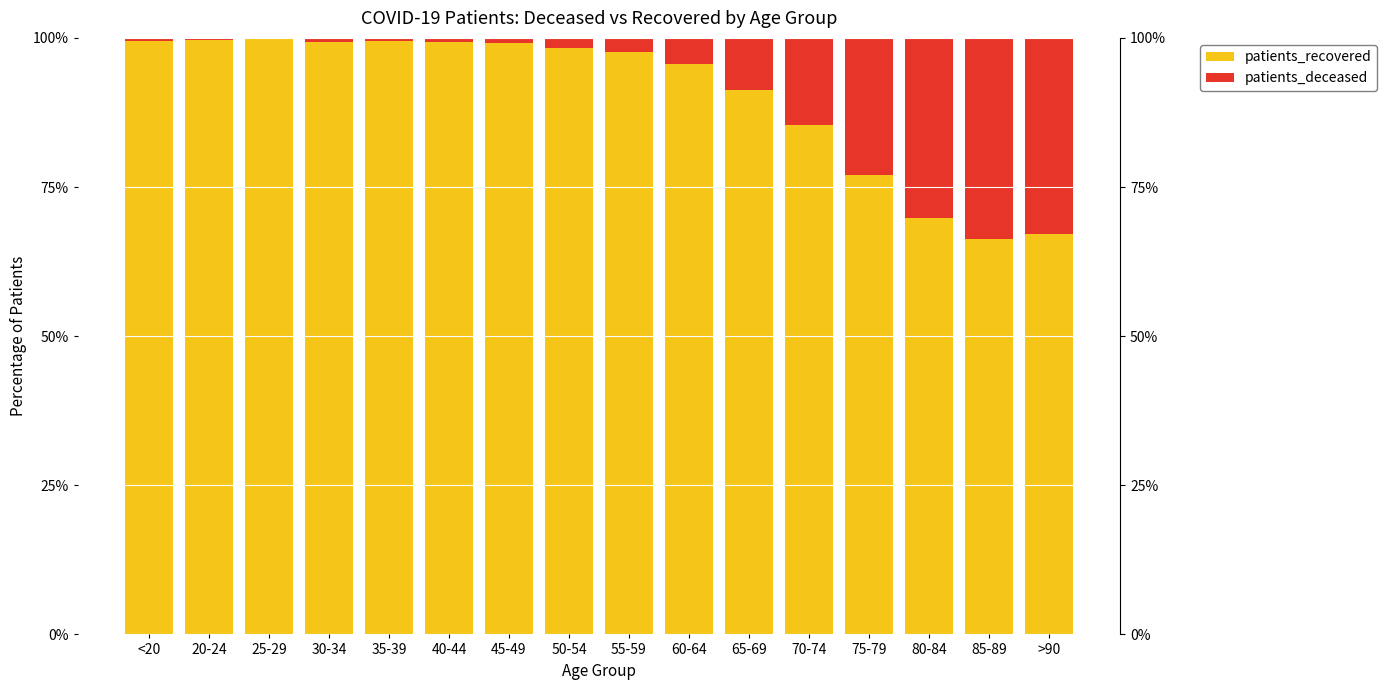

What is the difference between the maximum and second lowest values in the patients_deceased series?

33.3